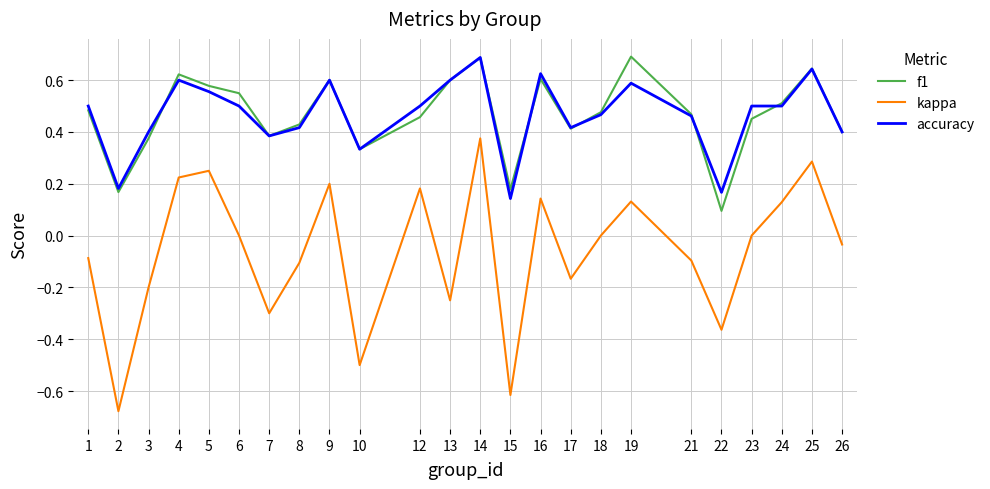

What is the spread (max minus min) of values at 7?

0.7